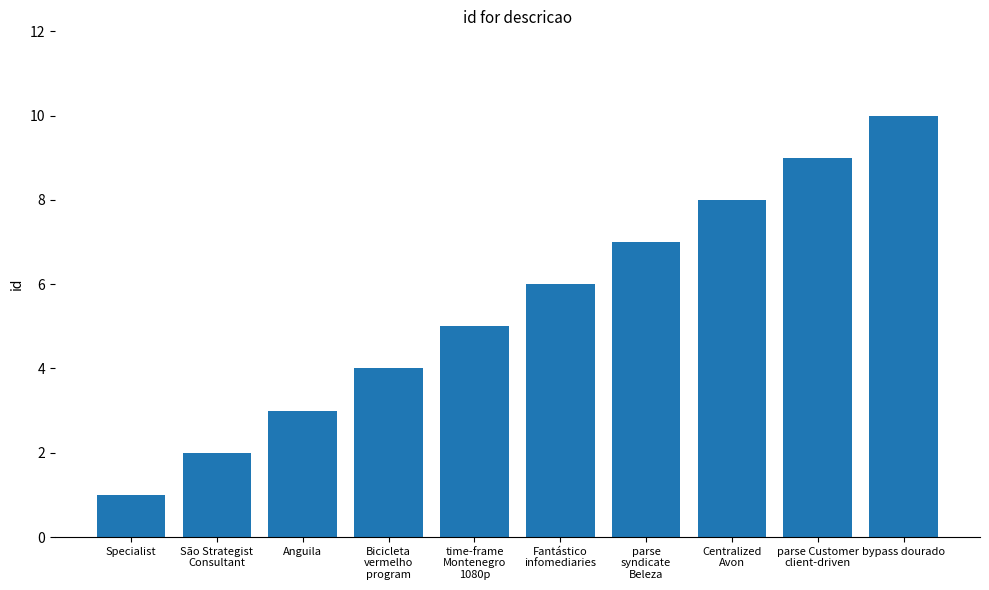

Reading right to left, what are all the values shown in this chart?

bypass dourado=10	parse Customer
client-driven=9	Centralized
Avon=8	parse
syndicate
Beleza=7	Fantástico
infomediaries=6	time-frame
Montenegro
1080p=5	Bicicleta
vermelho
program=4	Anguila=3	São Strategist
Consultant=2	Specialist=1